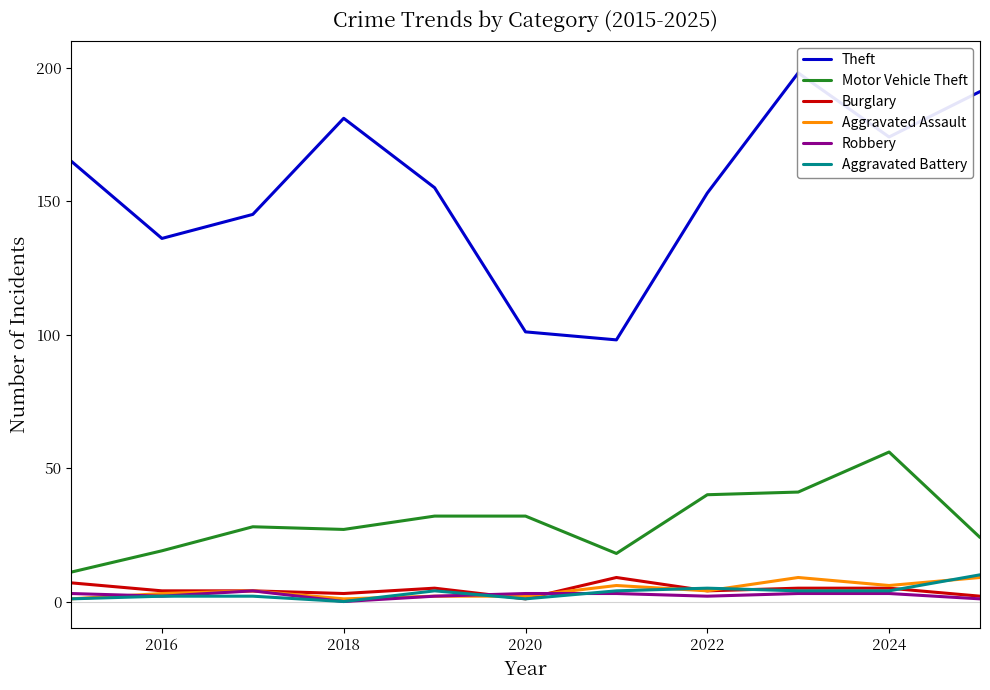

What is the maximum value shown in the chart?

198